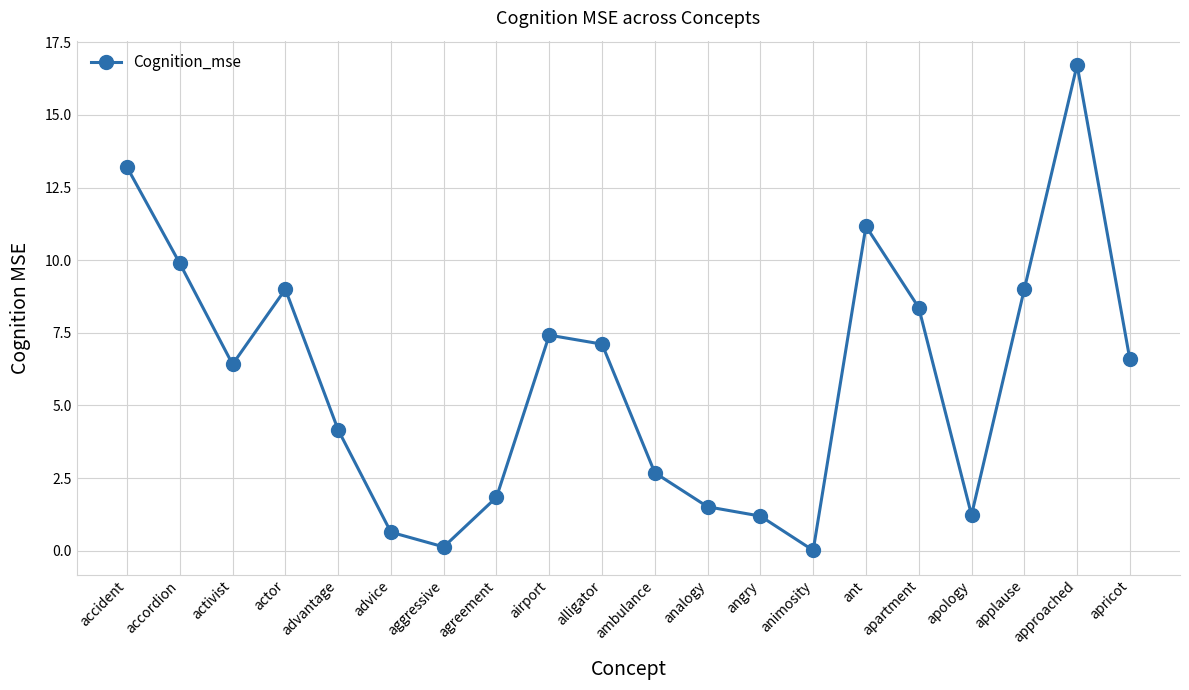

What value does the data have at alligator?

7.1